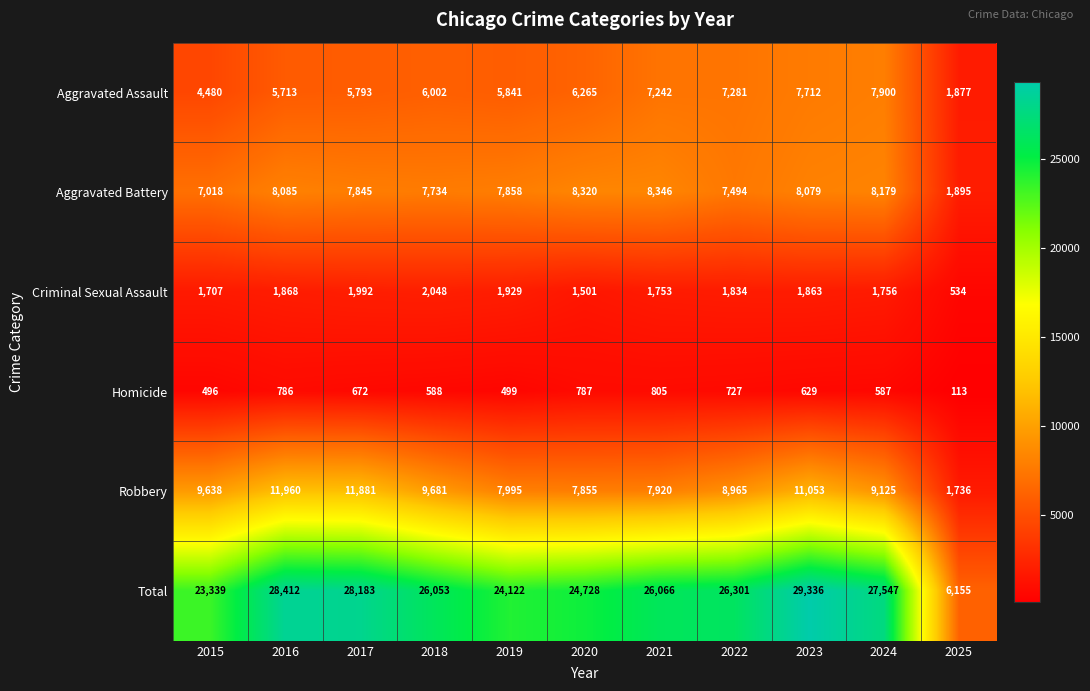

What is the difference between the second highest and minimum values in the Aggravated Battery series?

6425